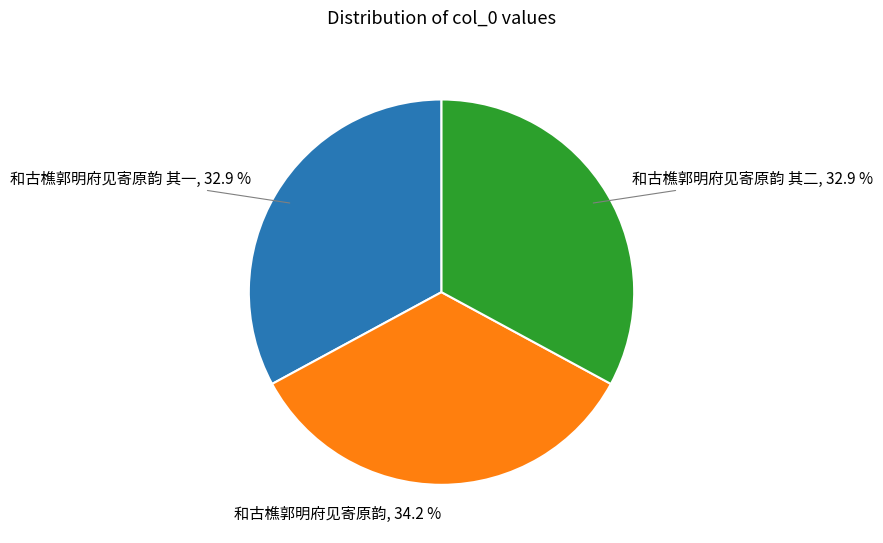

Is there a majority slice in this chart?

No